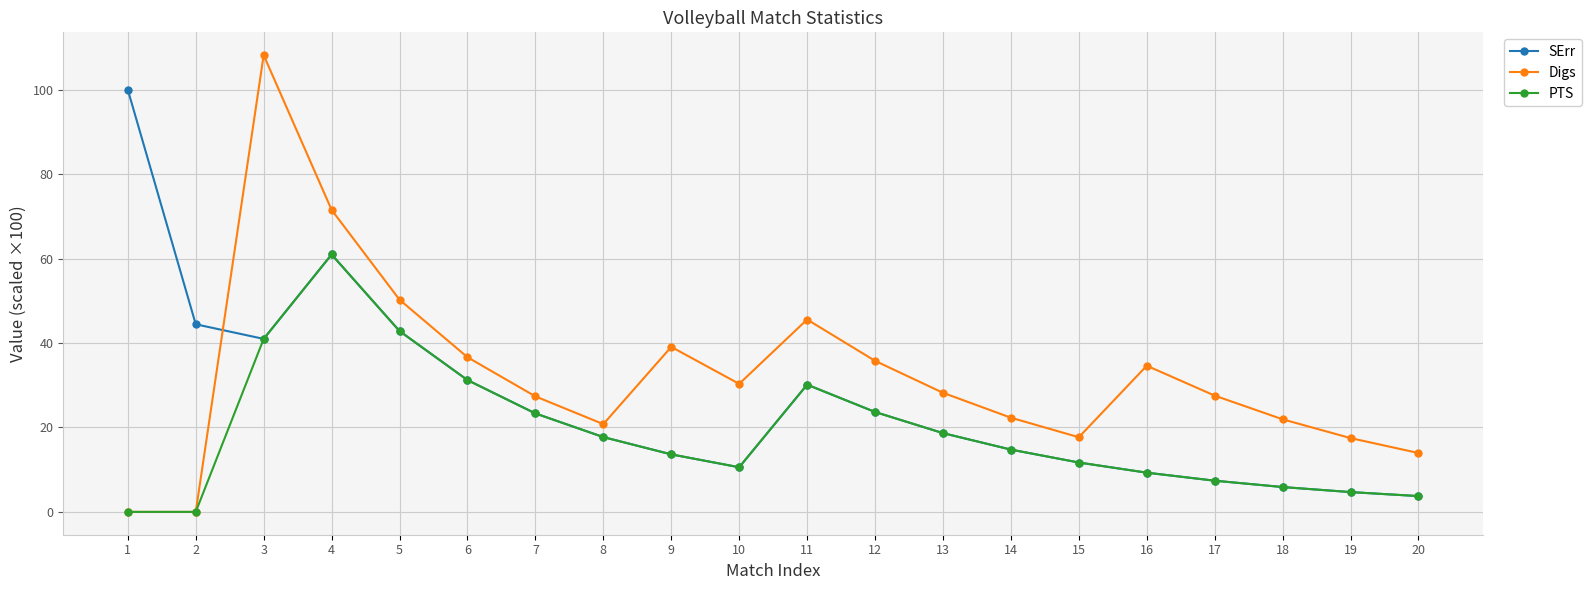

True or false: SErr has more than 0 points higher than both neighbors.

True